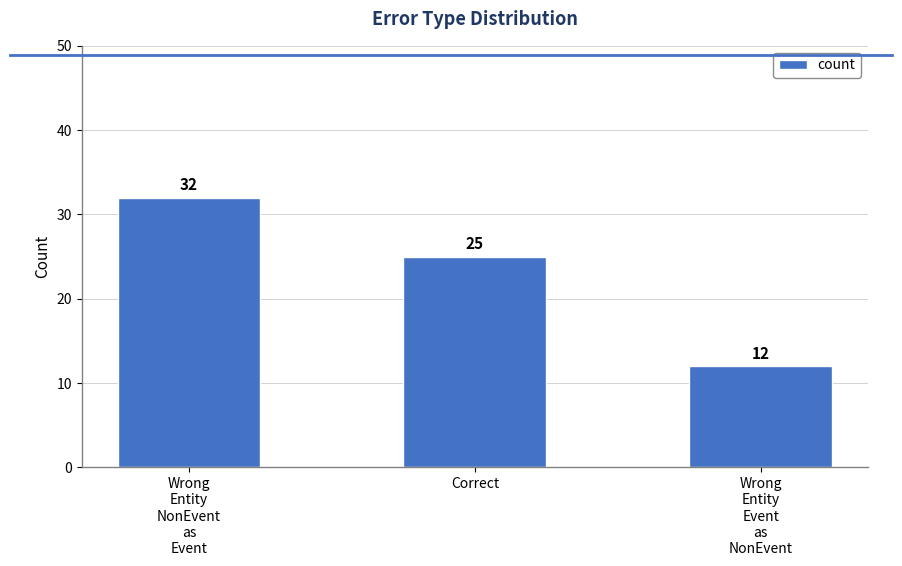

Is it true that the value at Correct is 37?

False